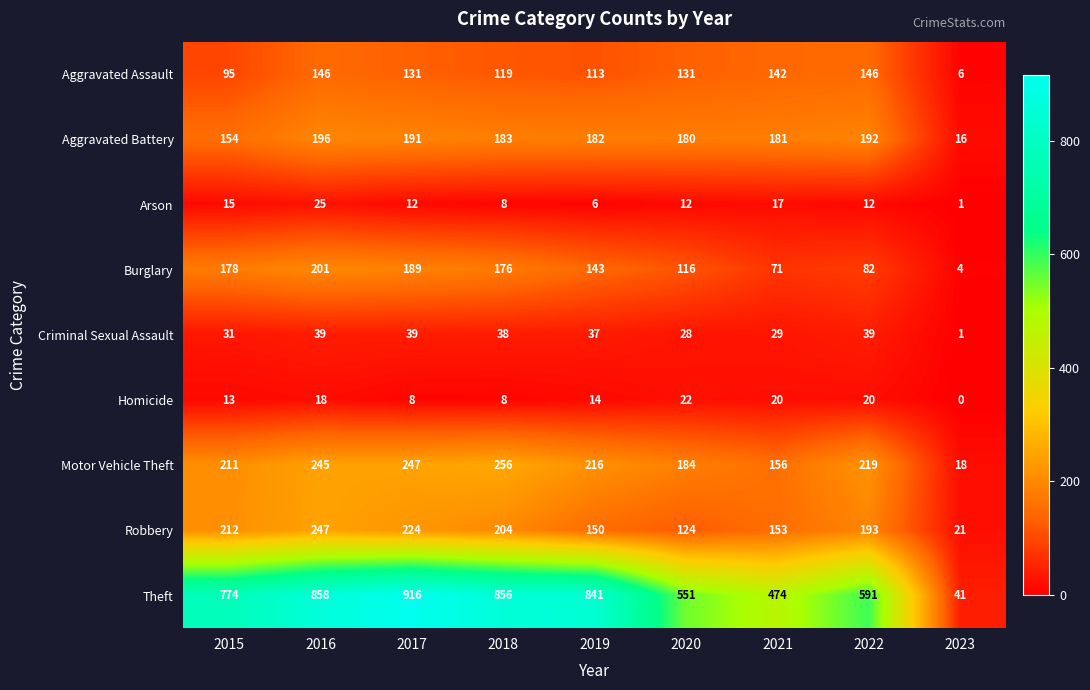

Count the number of categories in the chart.

9